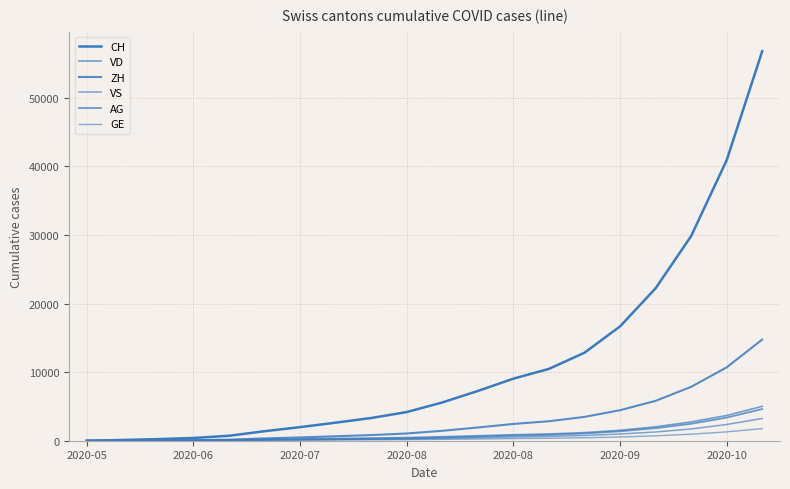

Is this an area chart (filled region under the line)?

No